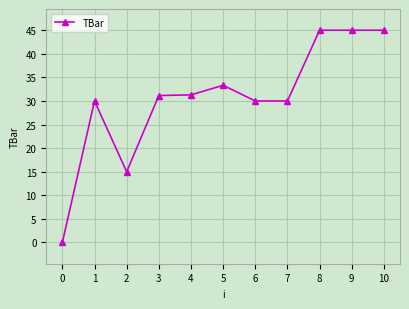

What is the difference between the second highest and second lowest values?

30.0